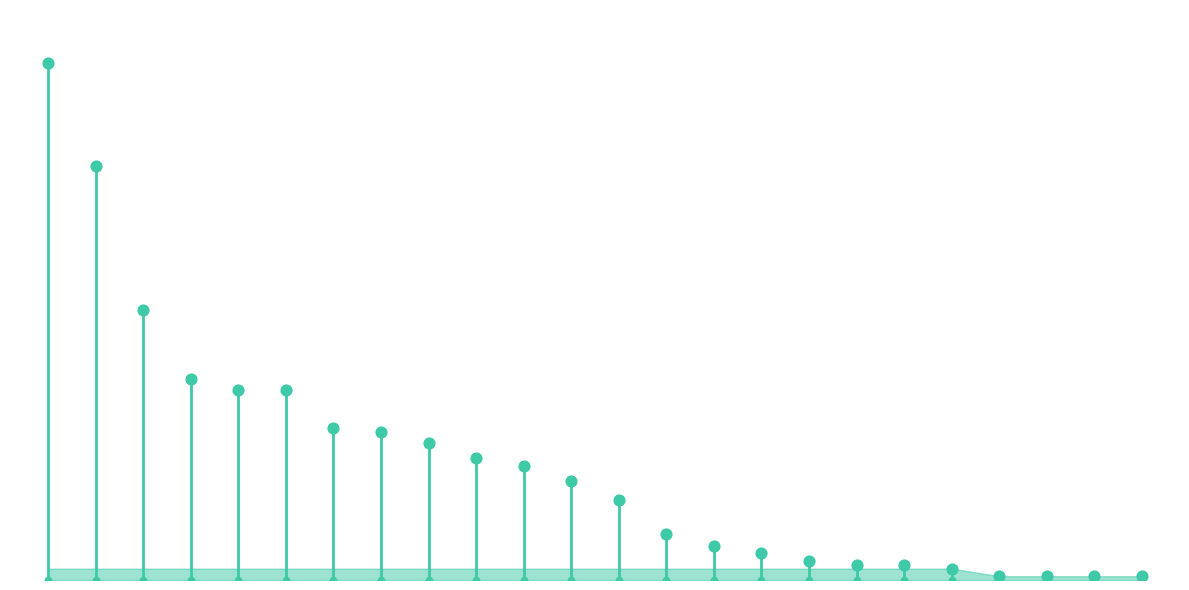

Which has a higher value, 5 or 19?

5